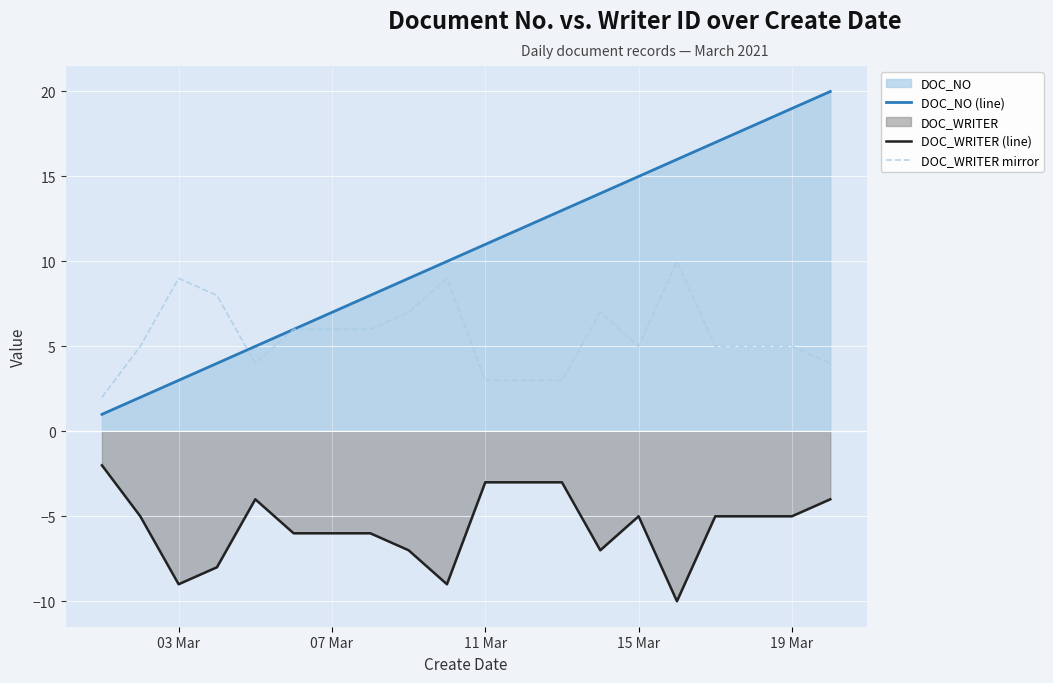

True or false: DOC_WRITER (line) and DOC_WRITER mirror intersect in this chart.

False